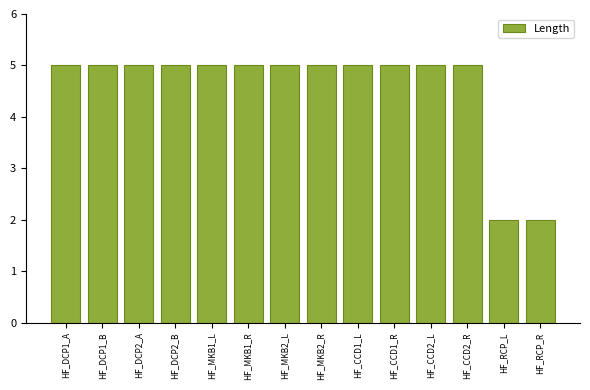

The value at HF_MKB1_R is 5. True or false?

True